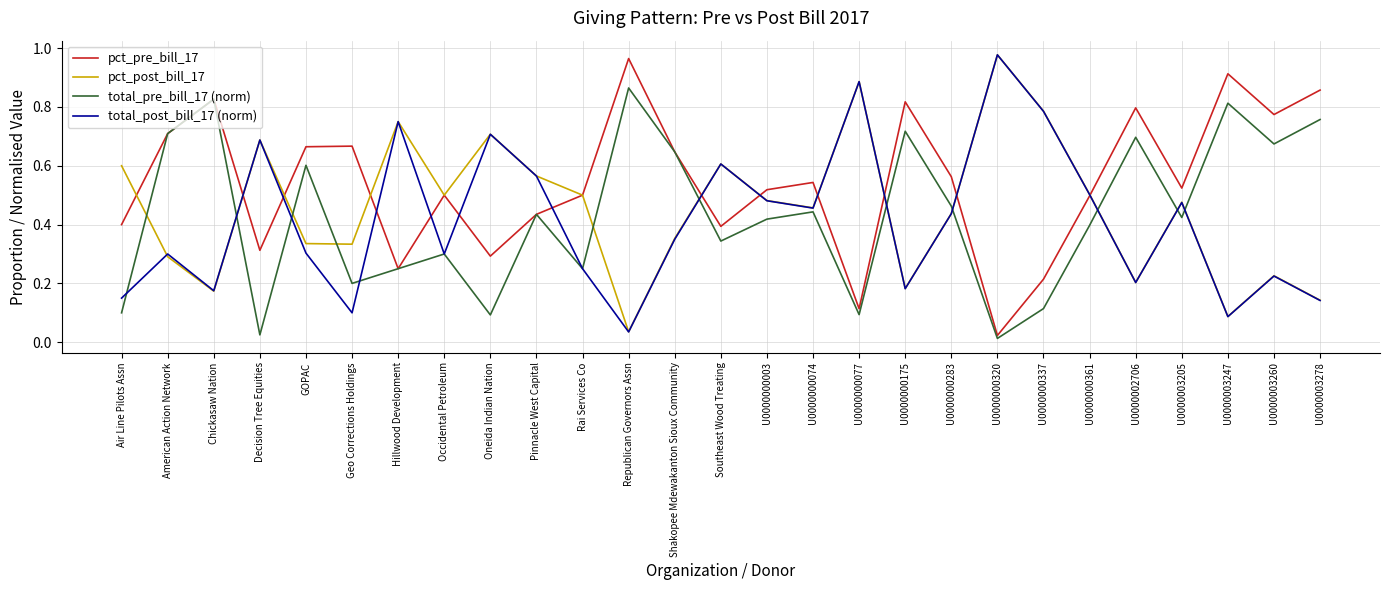

Which series has the largest total across all categories?

pct_pre_bill_17